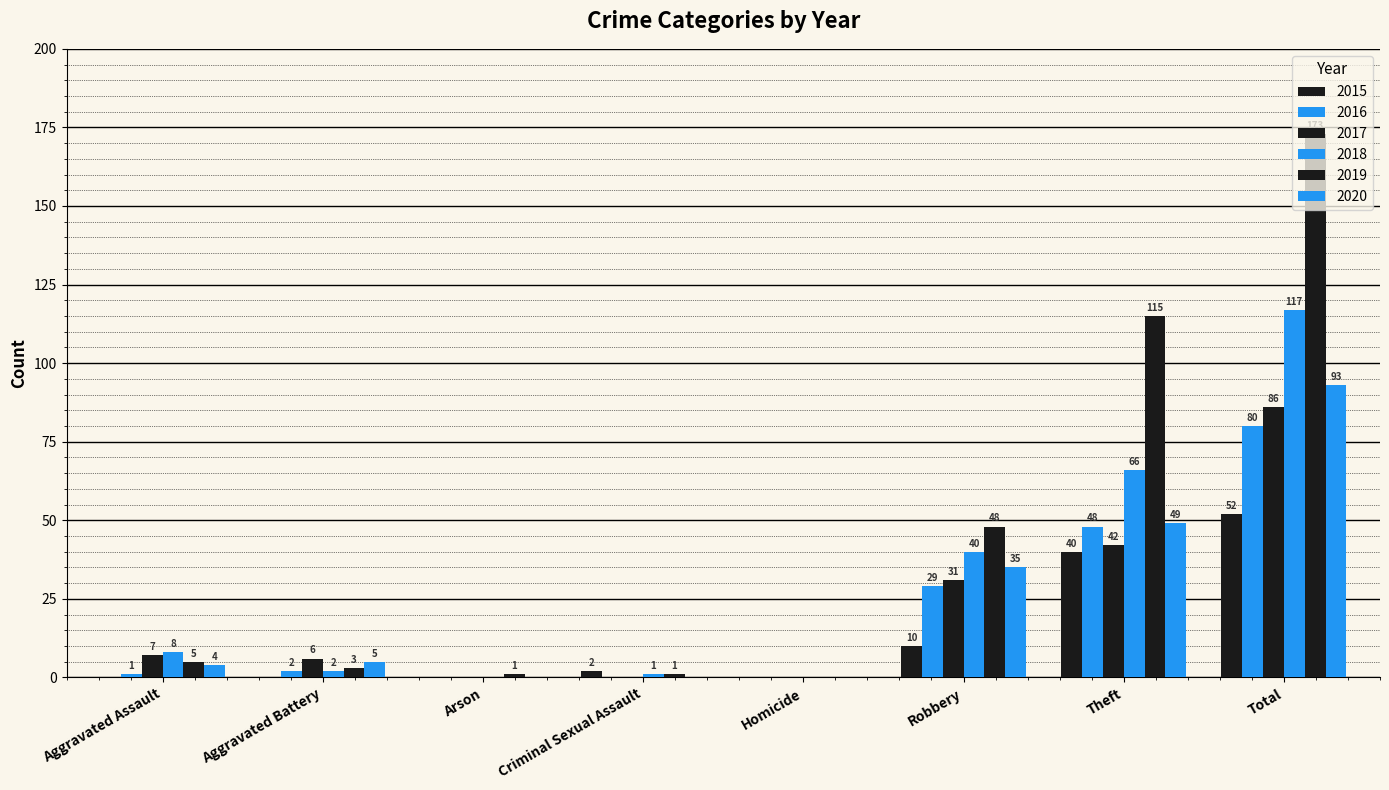

Reading left to right, list all the values displayed in this chart.

2015: 0	0	0	2	0	10	40	52
2016: 1	2	0	0	0	29	48	80
2017: 7	6	0	0	0	31	42	86
2018: 8	2	0	1	0	40	66	117
2019: 5	3	1	1	0	48	115	173
2020: 4	5	0	0	0	35	49	93